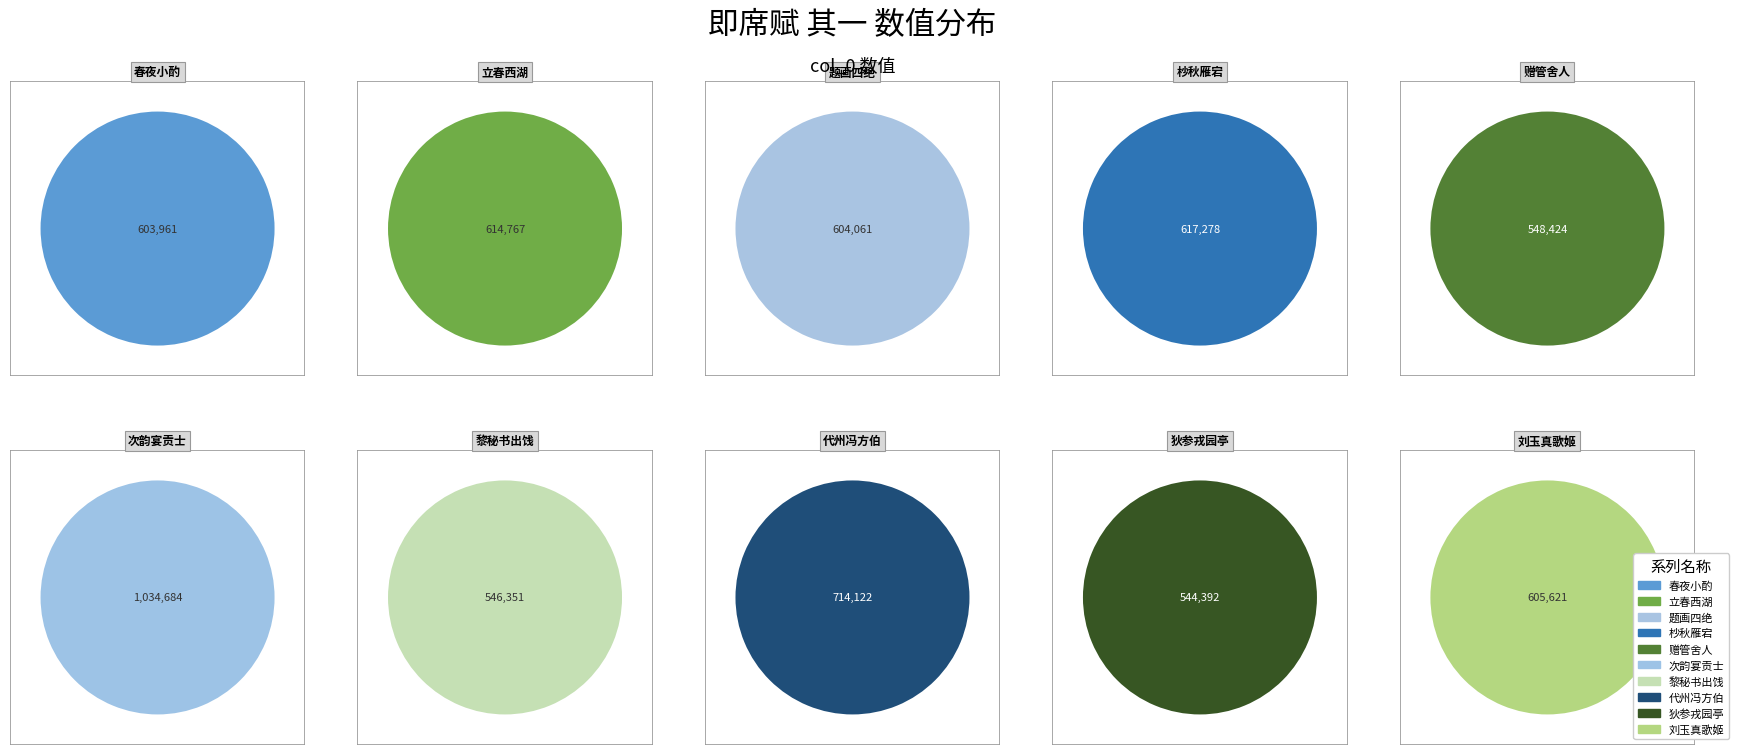

What percentage is the 狄参戎邀集园亭观女剧即席赋 其一 slice, to the nearest percent?

8%